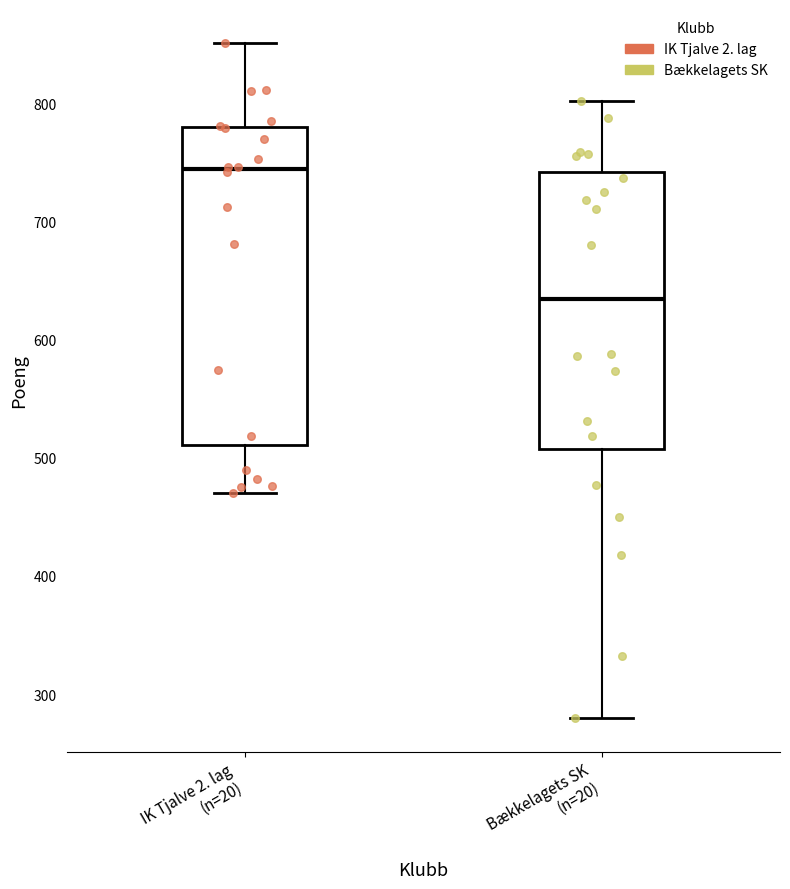

Comparing the boxes themselves (not the whiskers), which one is the tallest?

IK Tjalve 2. lag (n=20)